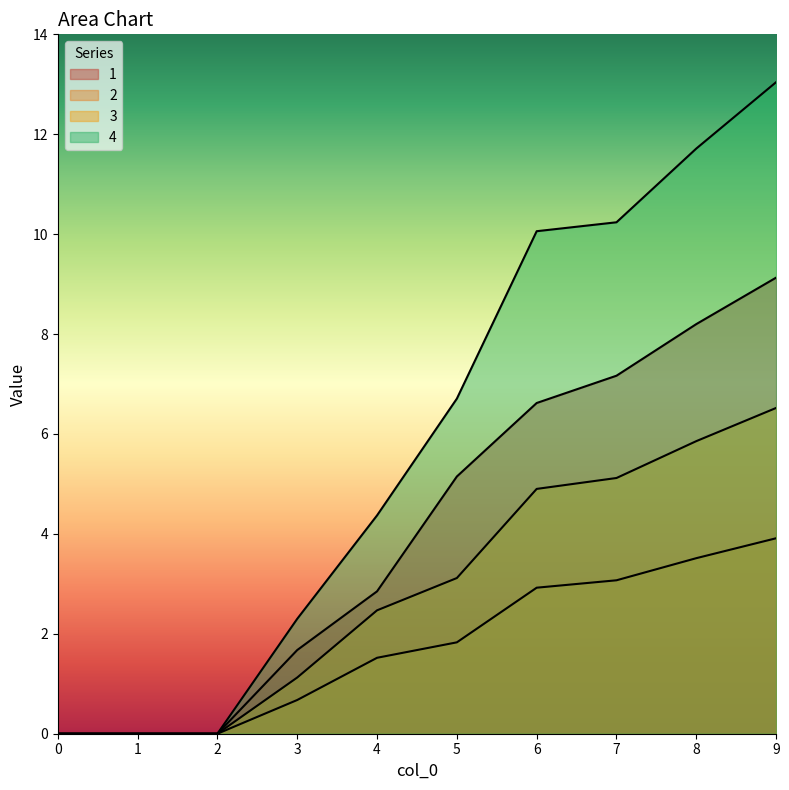

Rank the series by their maximum value, from highest to lowest.

4, 1, 3, 2